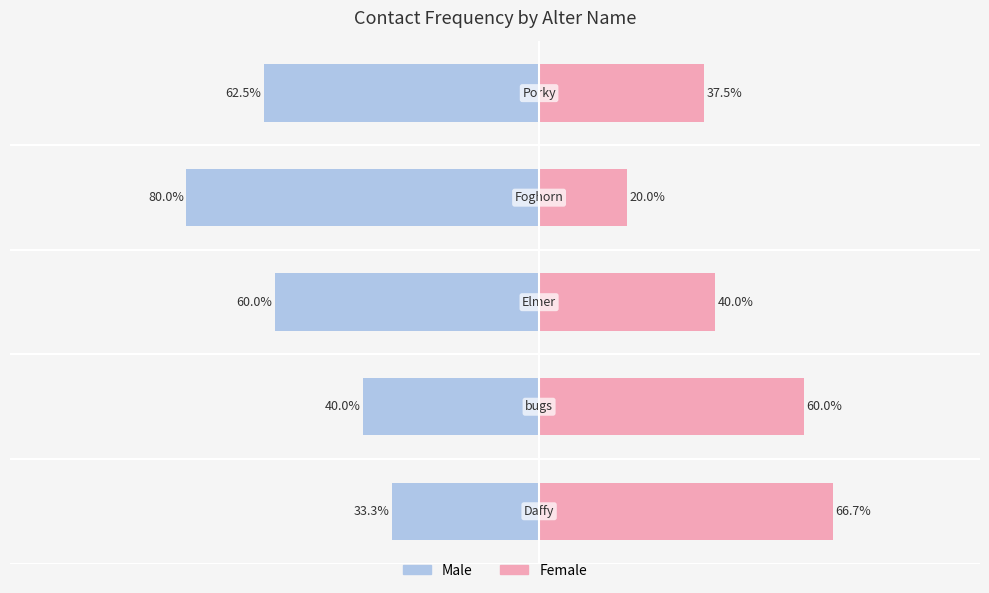

Is it true that Male equals -63.5 at 1?

False